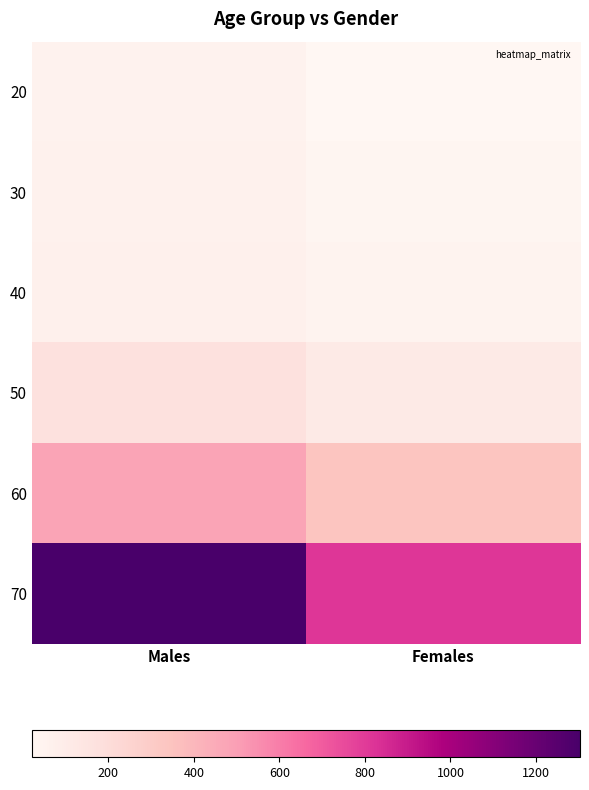

At which category is the sum across all series the highest?

Males